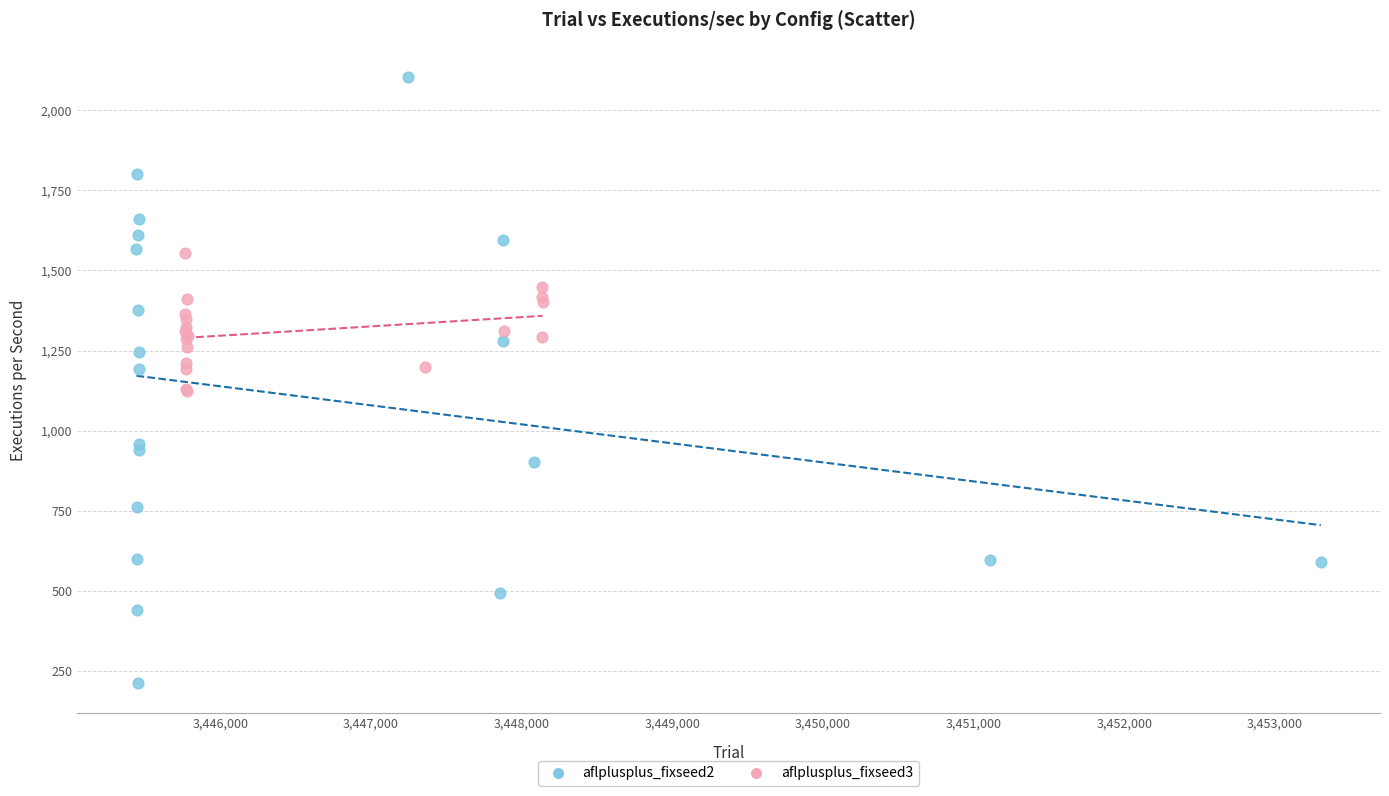

Which series has the widest spread of Y values?

aflplusplus_fixseed2